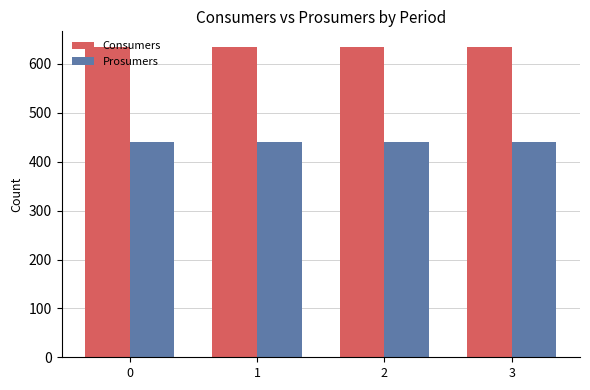

At how many categories does at least one series exceed 494?

4